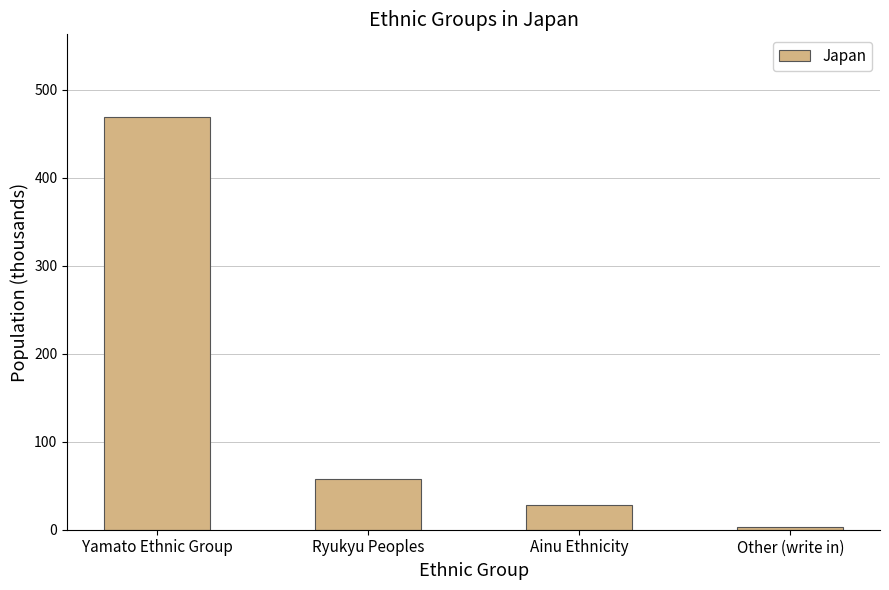

True or false: the data shows 58 at Ryukyu Peoples.

True